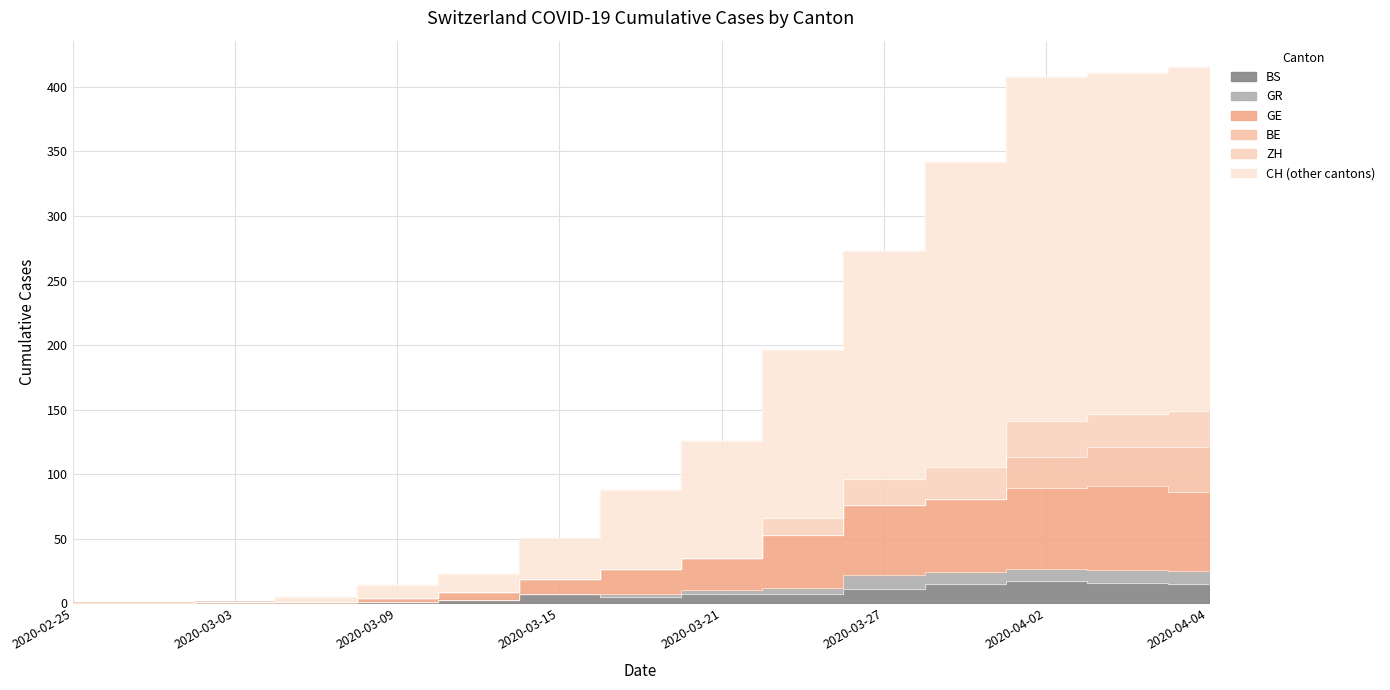

True or false: CH has more than 2 interior local peaks.

False